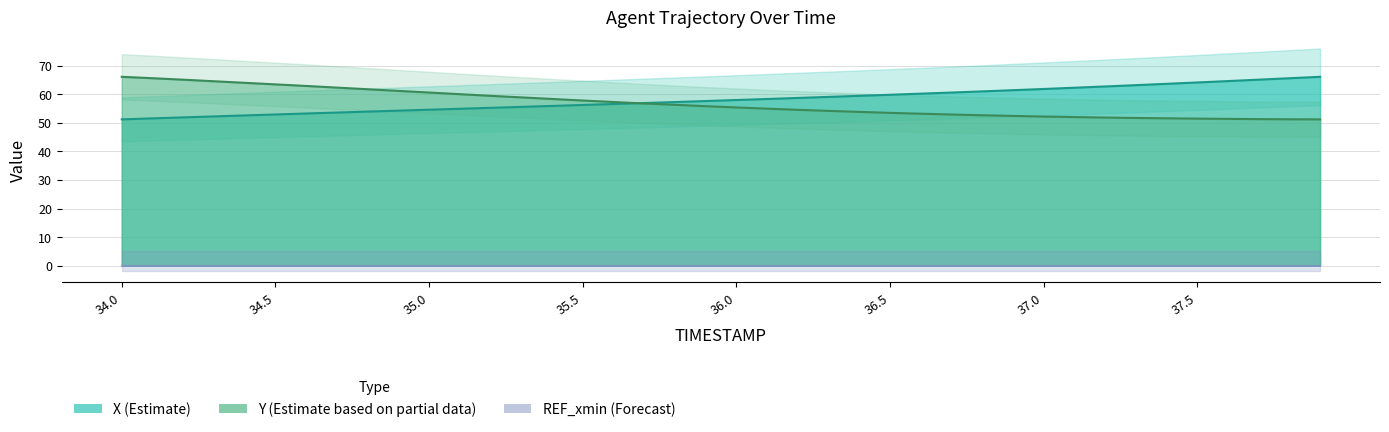

Does the chart have visible grid lines?

Yes